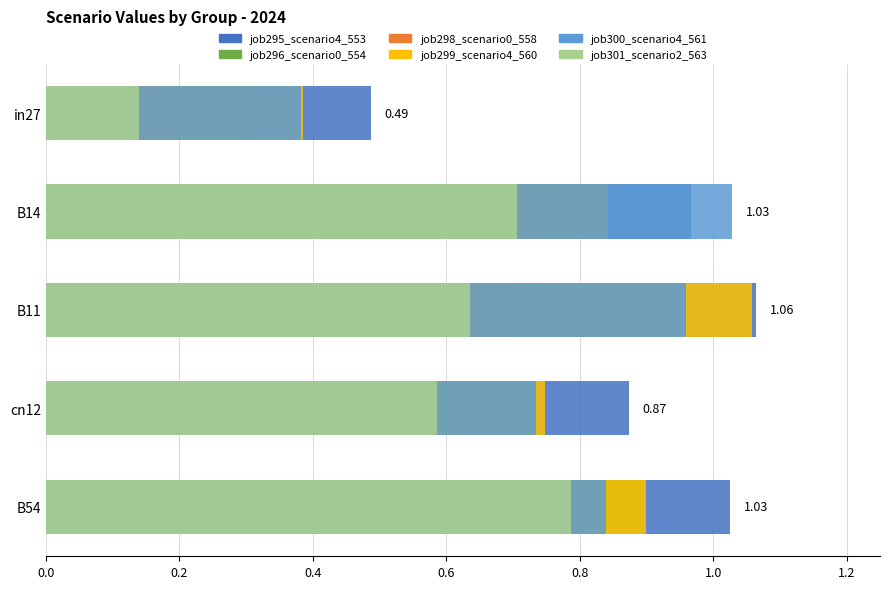

The job298_scenario0_558 series shows 0.4 at B14. True or false?

False